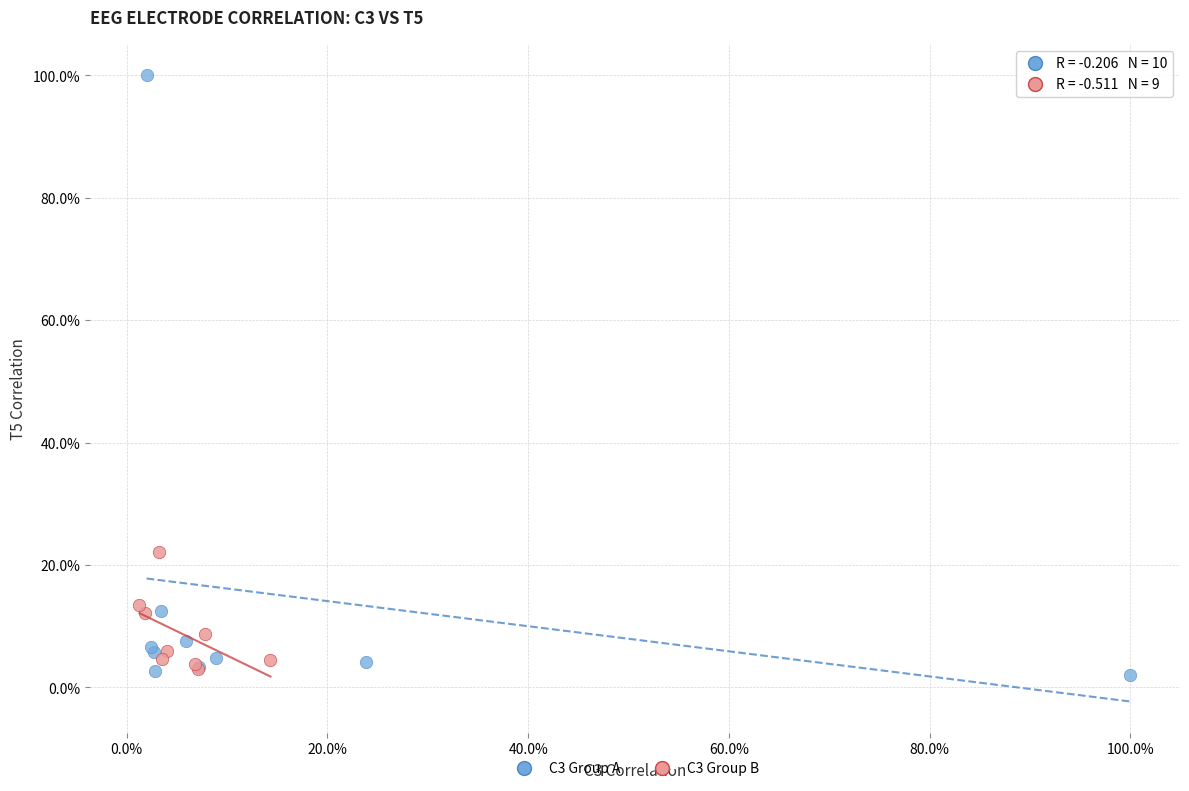

What are all the series names shown in the legend?

C3 Group A, C3 Group B